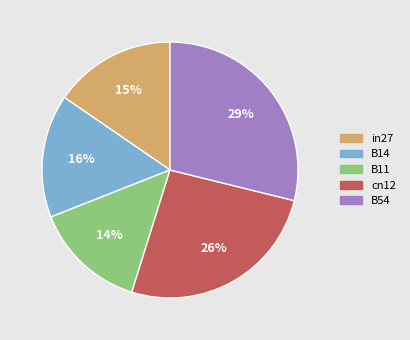

To the nearest percent, what is the difference between the largest and smallest slice percentages?

15%